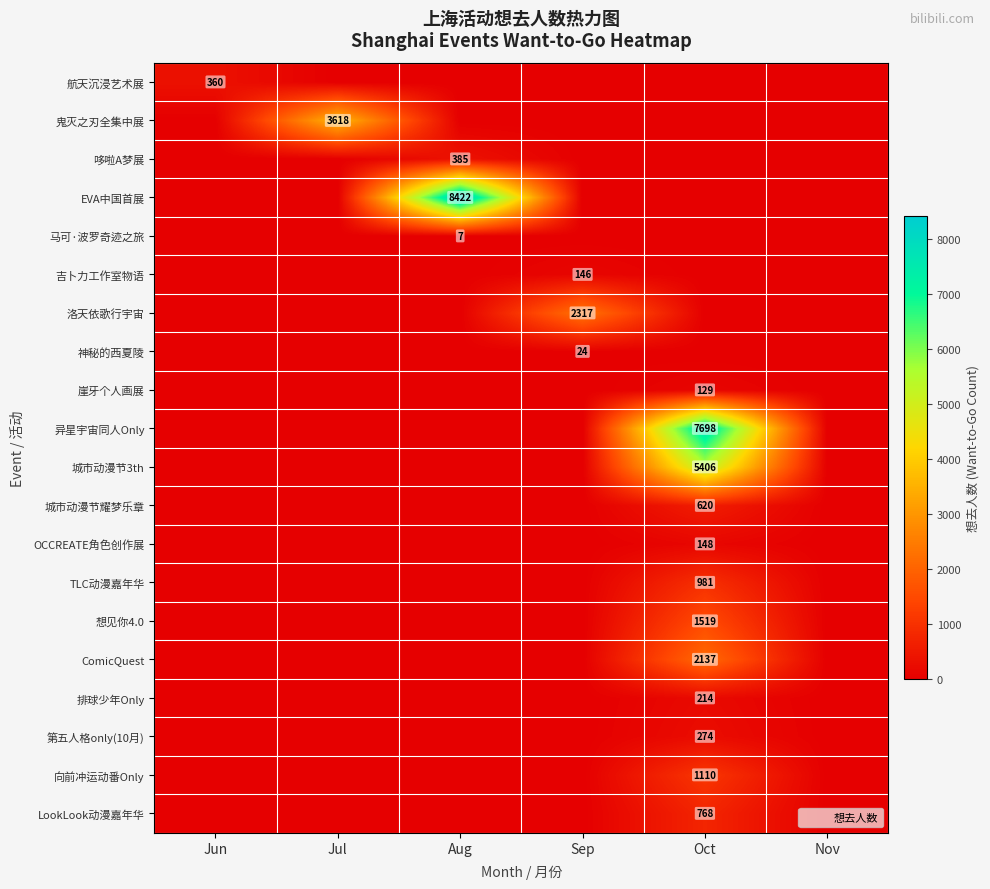

How many series are shown in this chart?

20